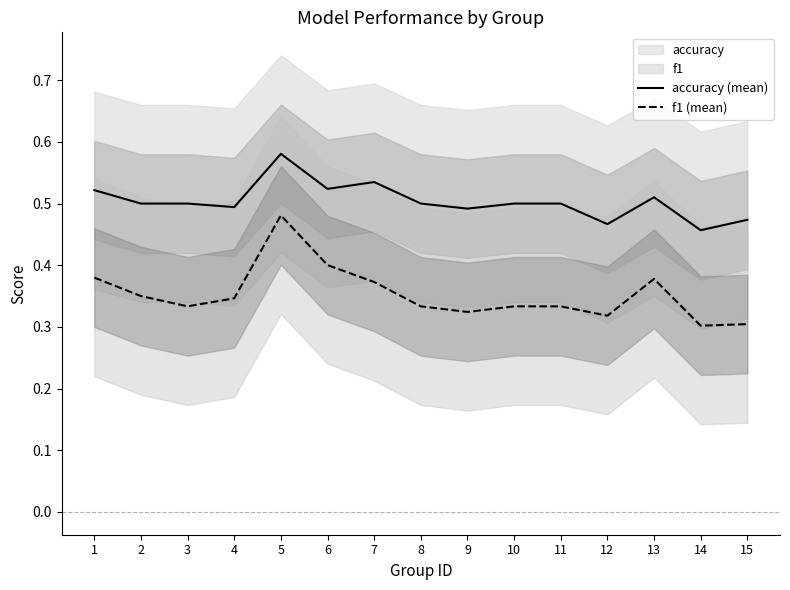

How many categories are shown in the chart?

15